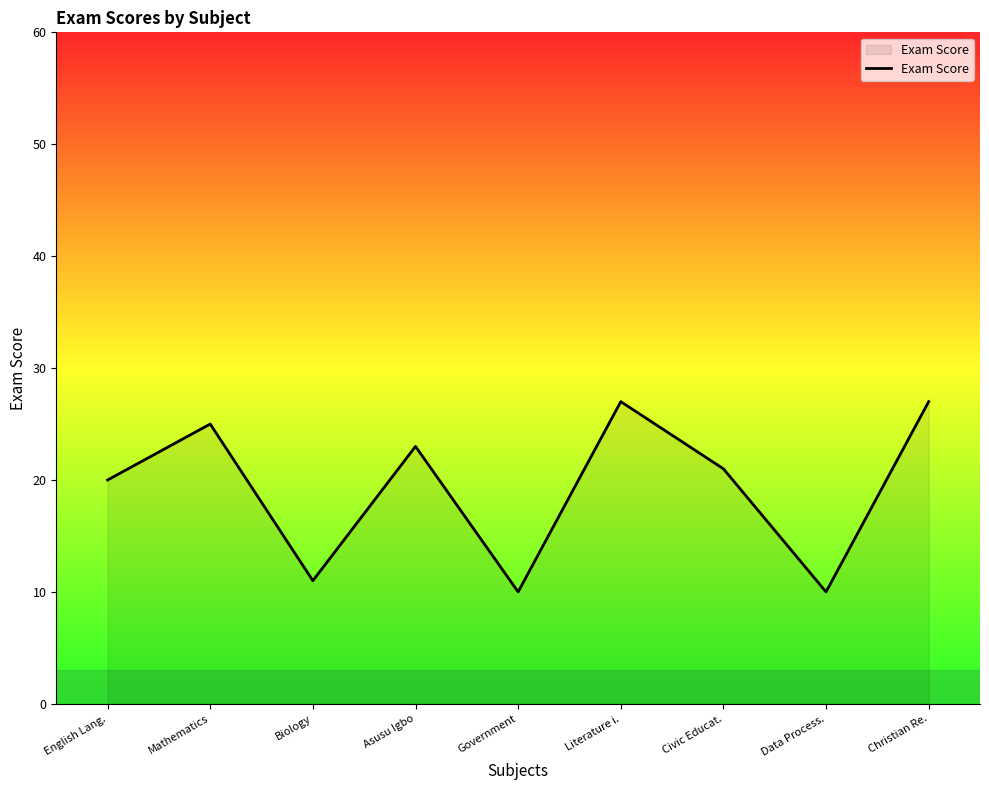

Which has a higher value, Biology or Christian Re.?

Christian Re.